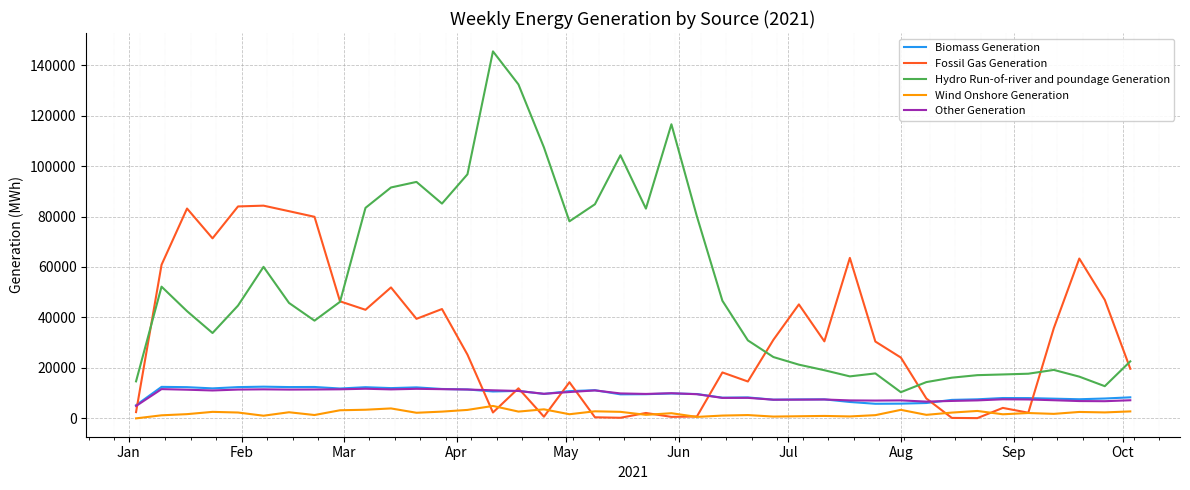

What is the highest value of the Other Generation series?

11750